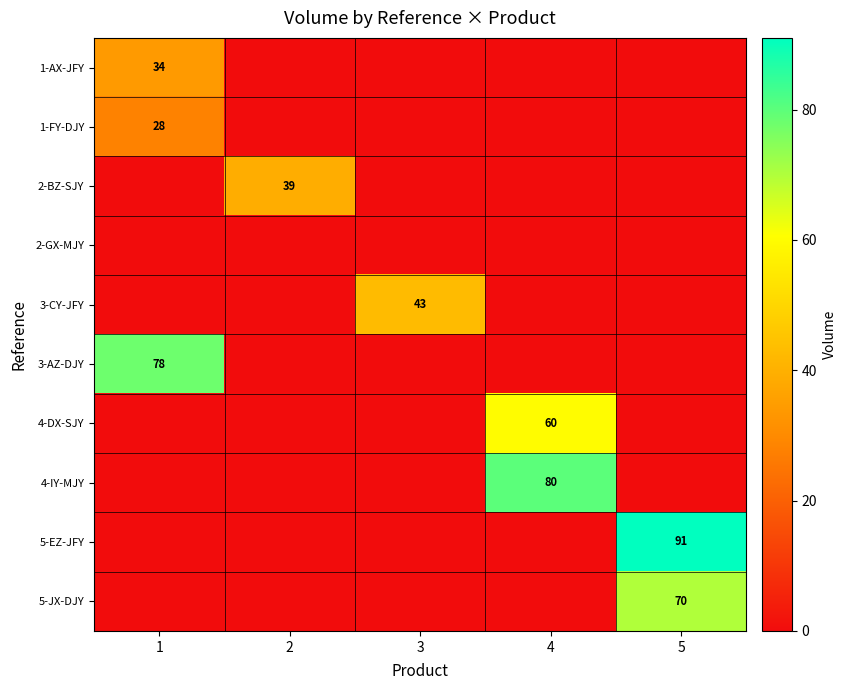

The 1-AX-JFY series shows 55 at 1. True or false?

False